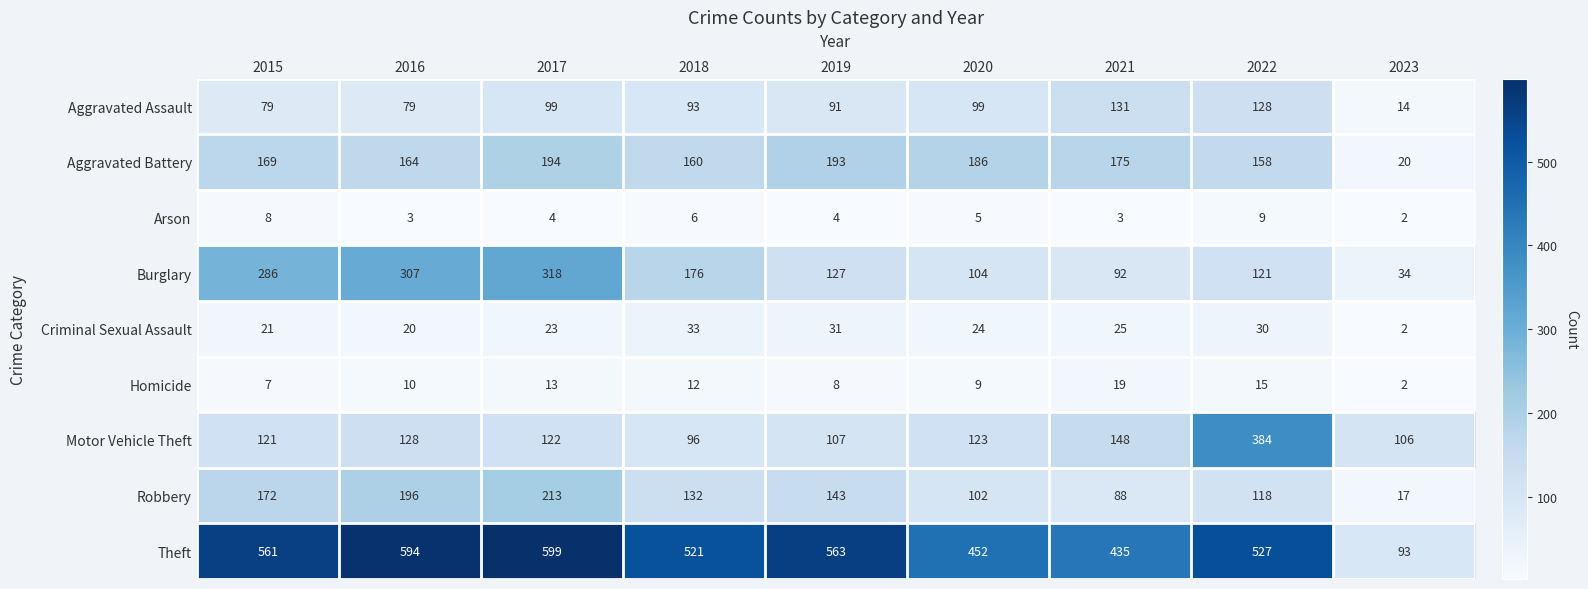

True or false: Criminal Sexual Assault has a value of 30 at 2022.

True